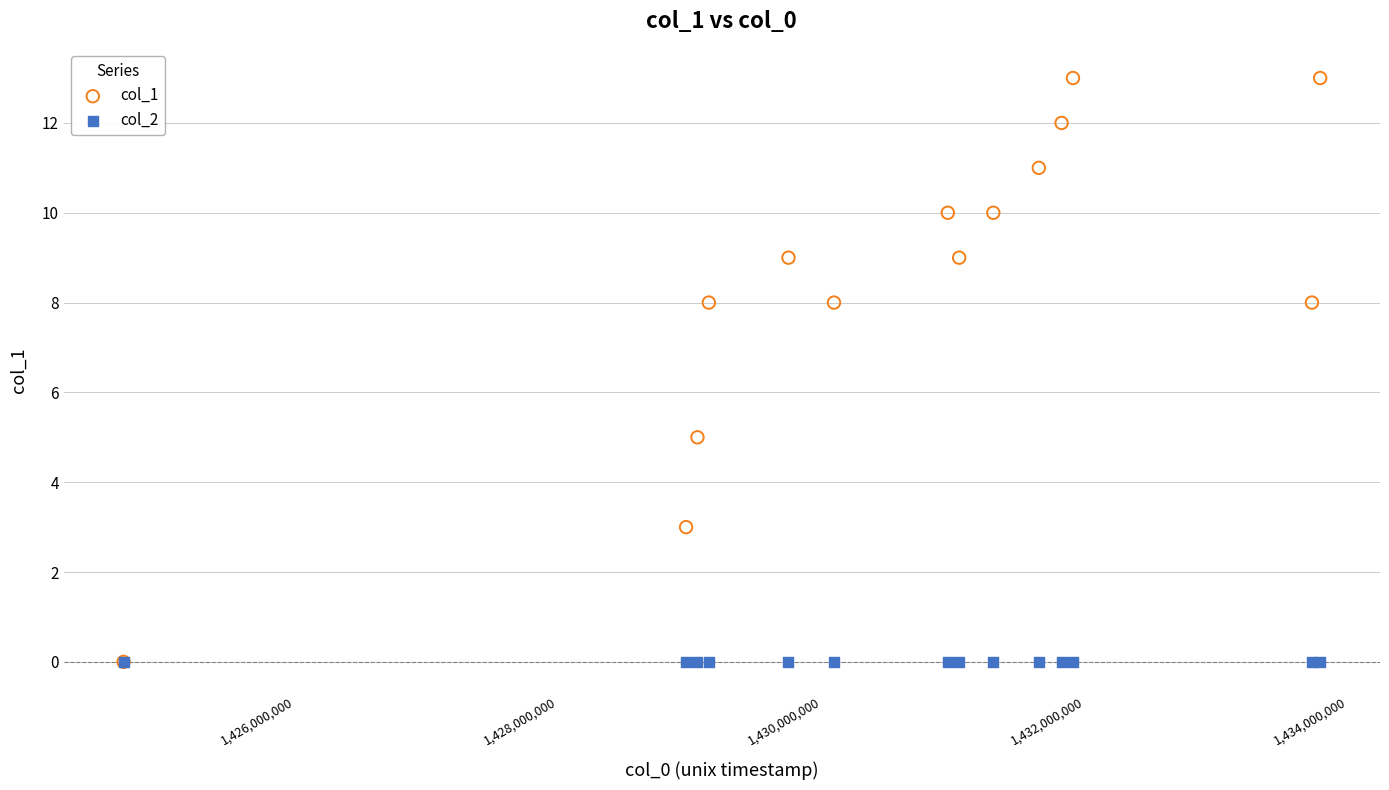

Across all series, what Y value is closest to 6?

5